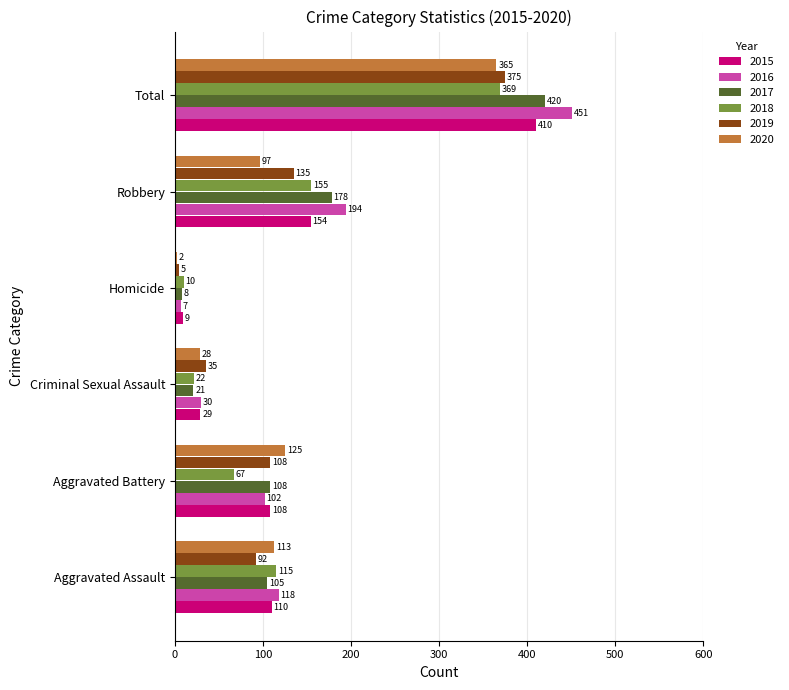

What is the average value of the 2016 series?

150